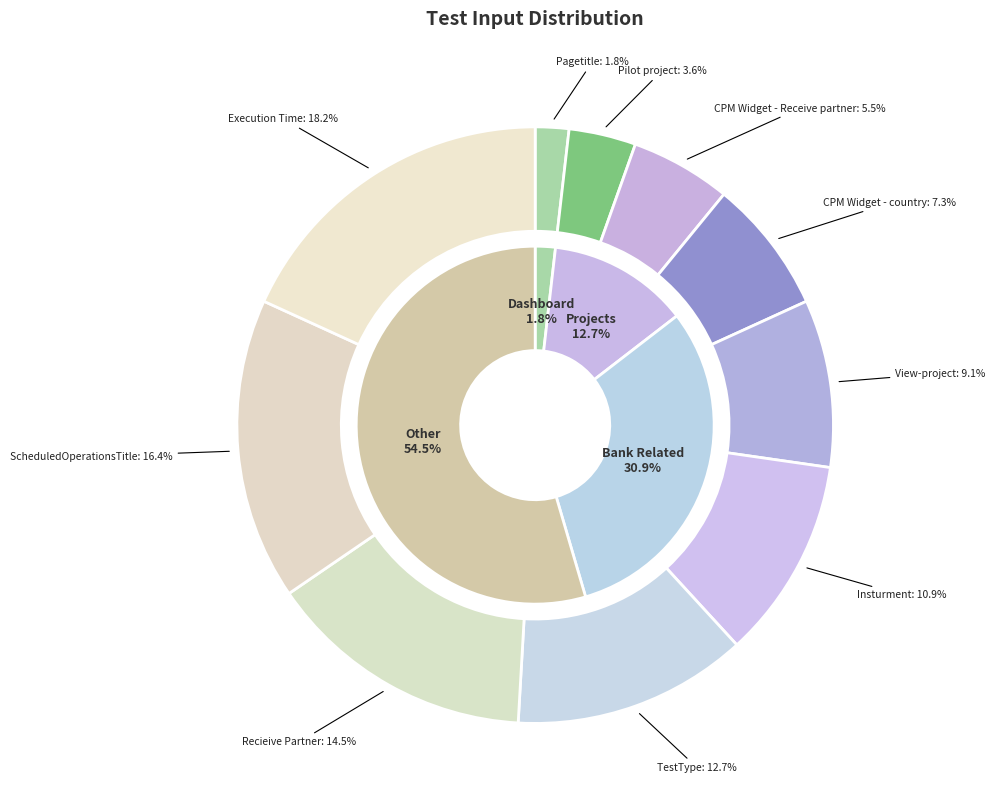

Combined, what portion of the pie is View-project and ScheduledOperationsTitle?

25.5%